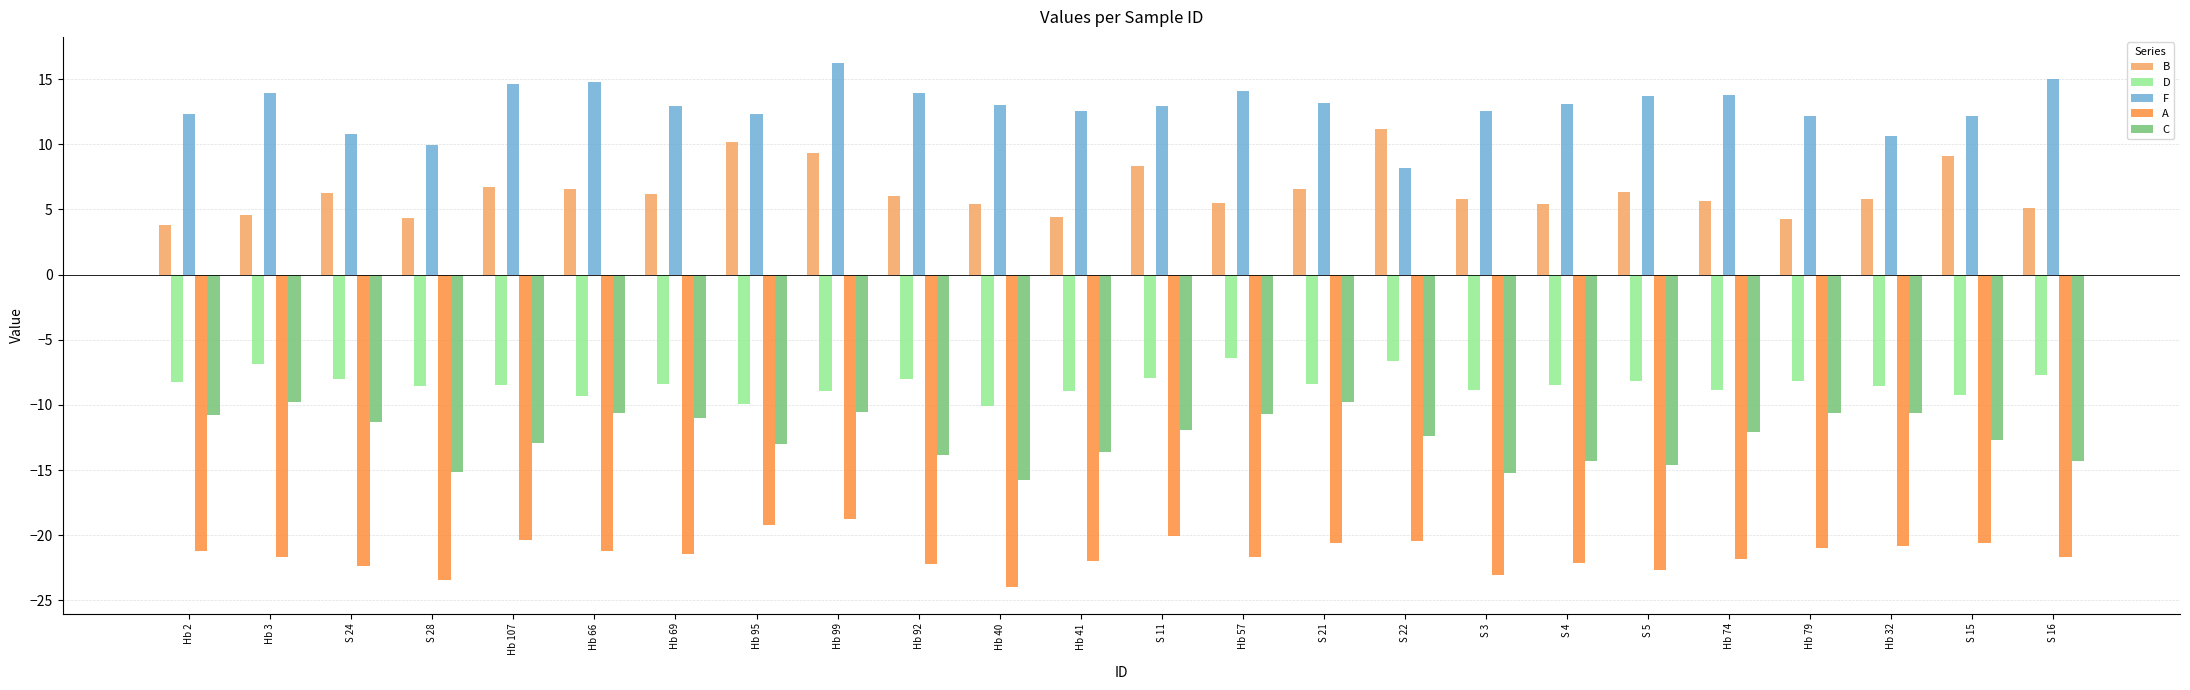

What position from the right is S 28?

21